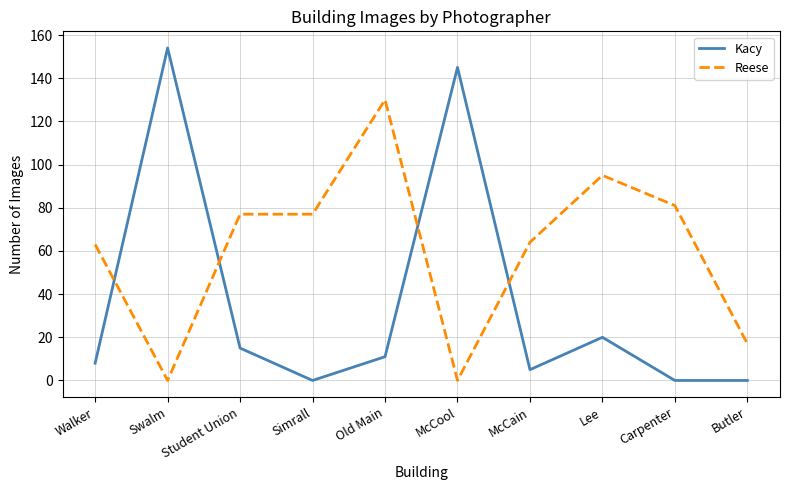

What is the difference between the Kacy values at Old Main and Swalm?

143